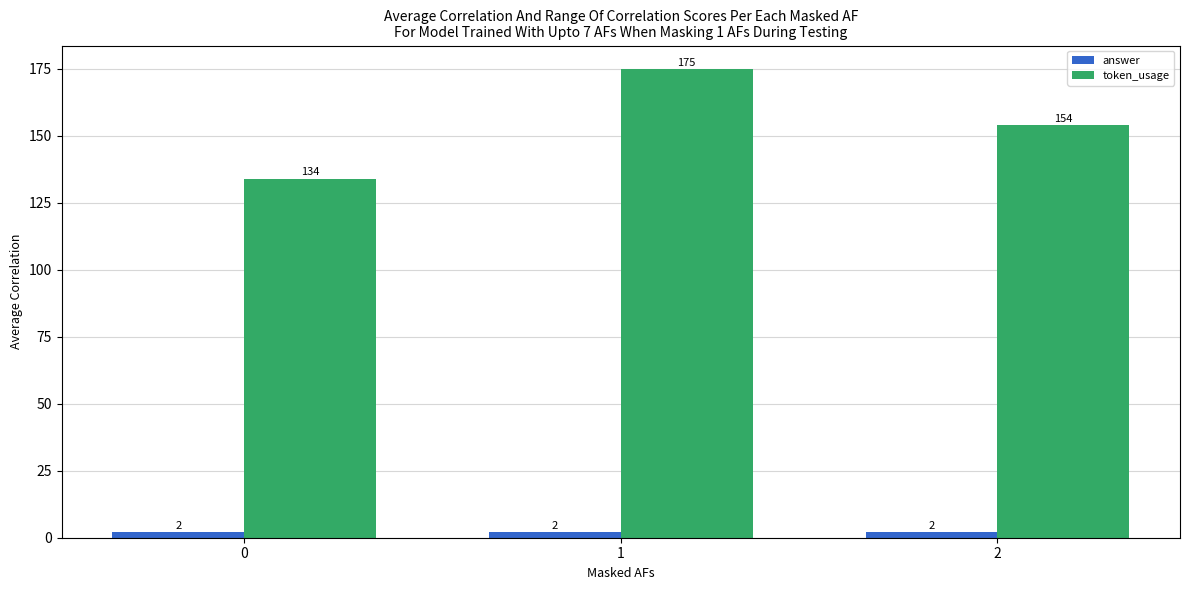

Which series changed the most between 1 and 2?

token_usage